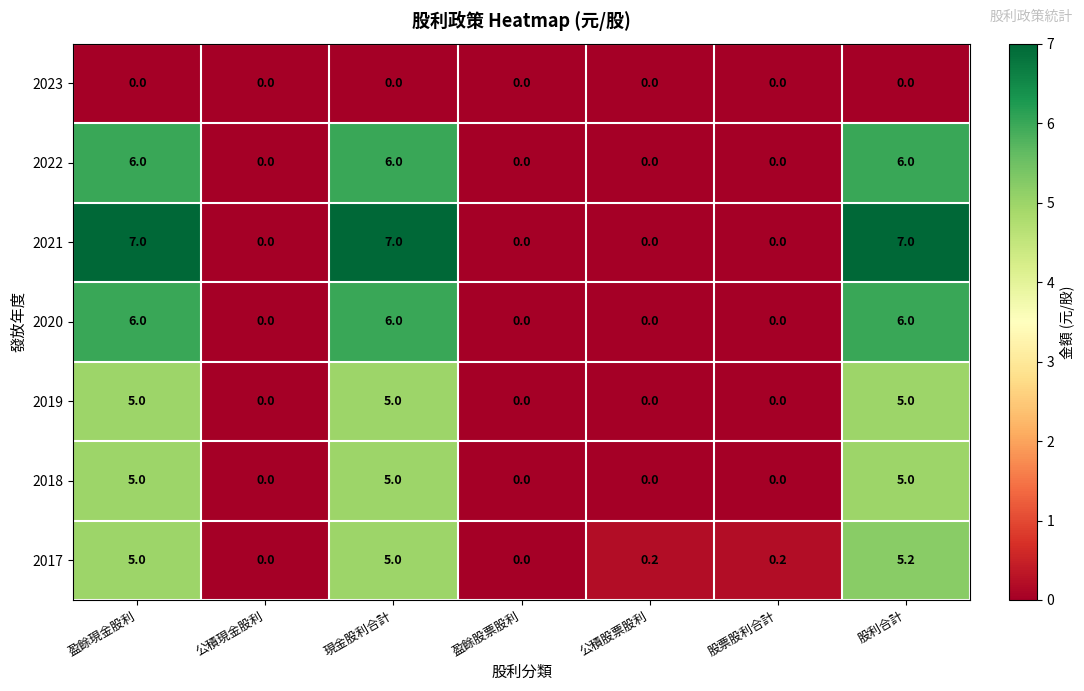

What is the sum of all 2018 values?

15.0